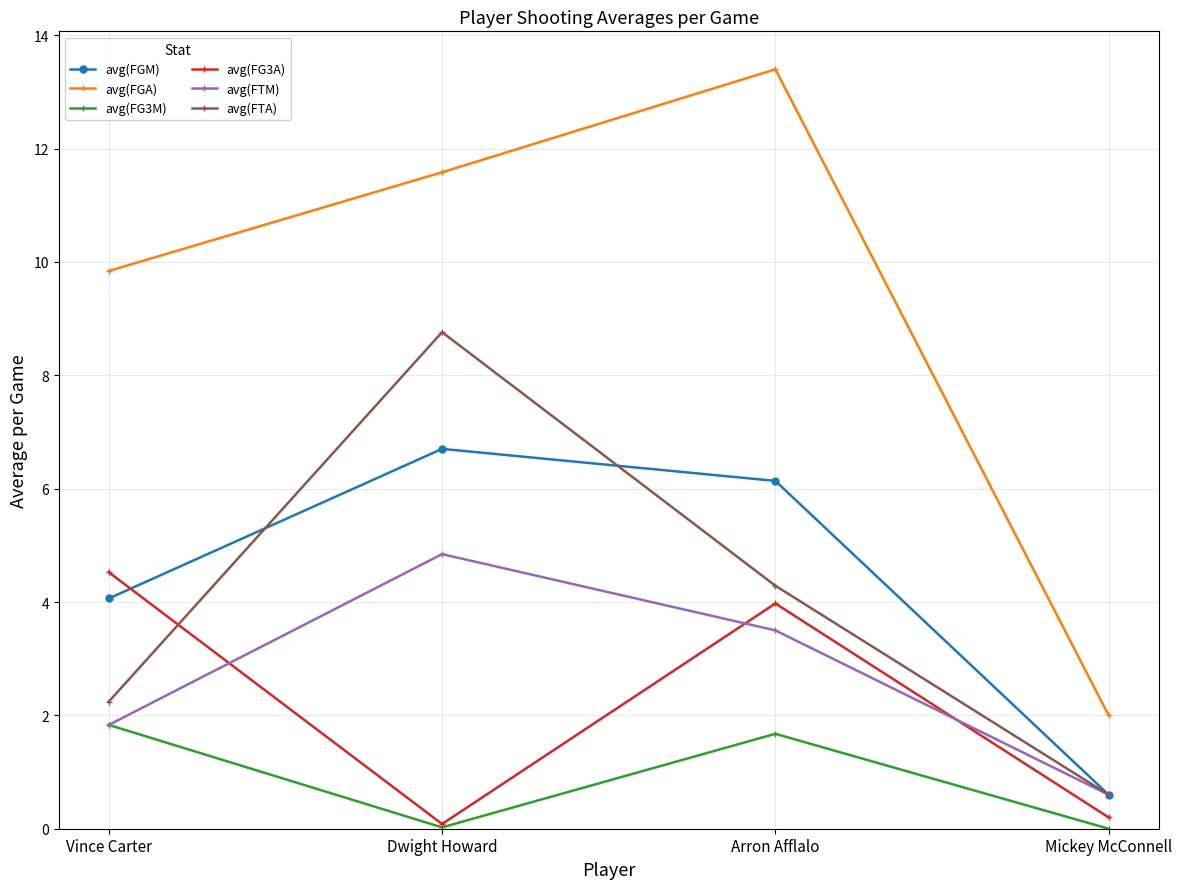

Rank the categories by avg(FTM) value from lowest to highest.

Mickey McConnell, Vince Carter, Arron Afflalo, Dwight Howard